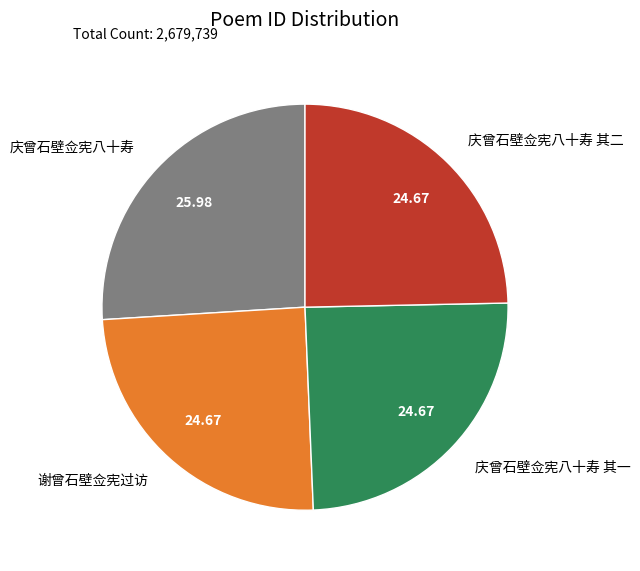

What is the ratio of the value at 庆曾石壁佥宪八十寿 其二 to the value at 谢曾石壁佥宪过访?

1.0